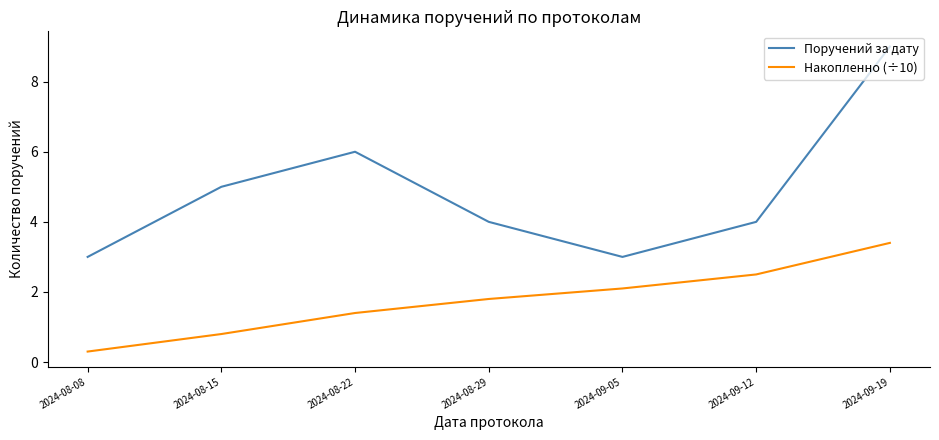

What is the sum of all Накопленно (÷10) values?

12.3